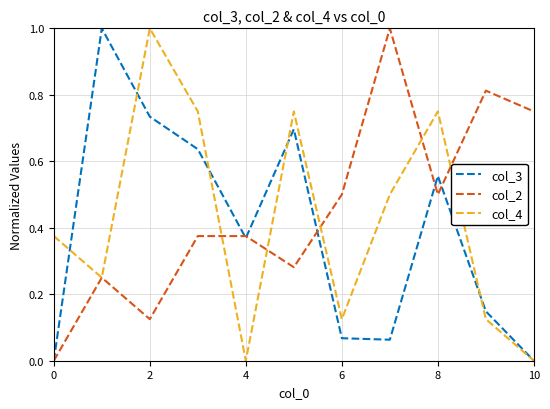

What is the maximum value shown in the chart?

1.0